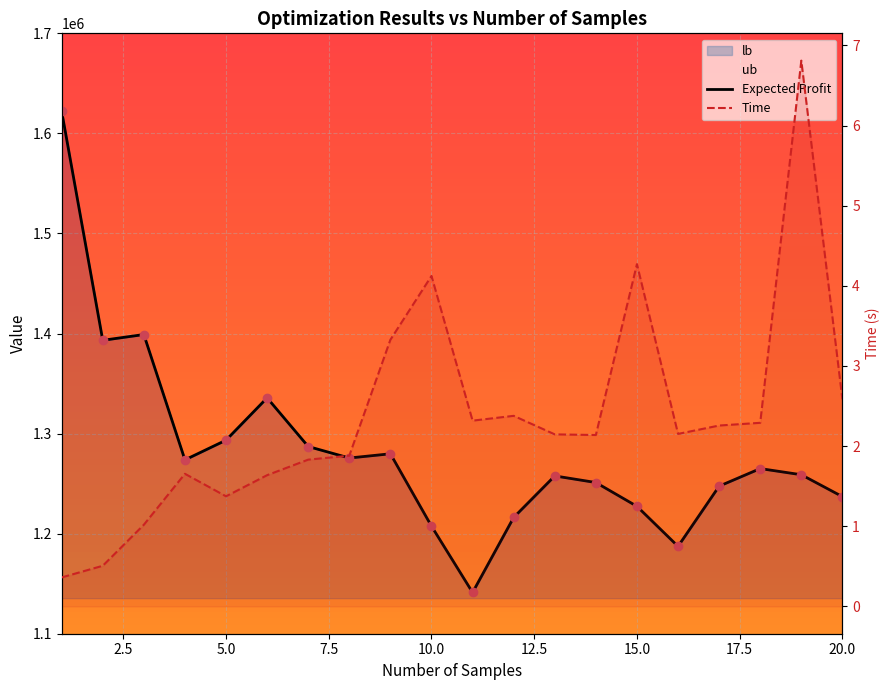

At how many categories does at least one series exceed 207010?

20